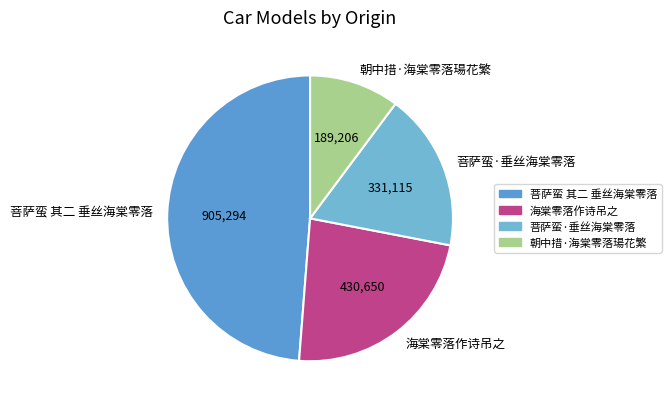

Between 菩萨蛮 其二 垂丝海棠零落 and 朝中措·海棠零落瑒花繁, which is larger?

菩萨蛮 其二 垂丝海棠零落